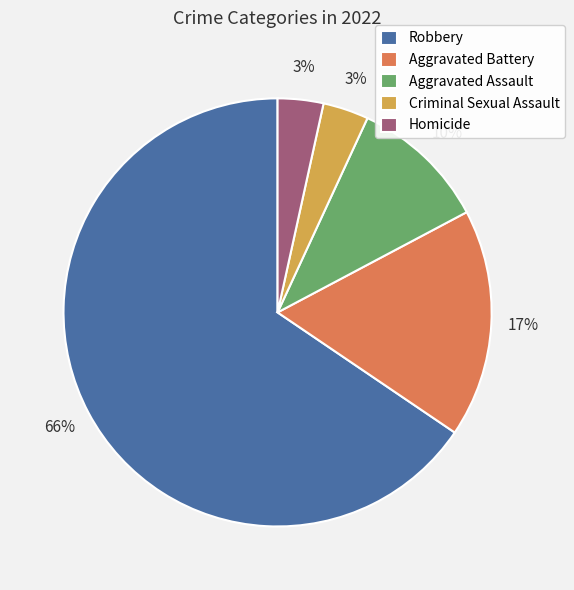

Is Robbery the majority of the pie?

Yes